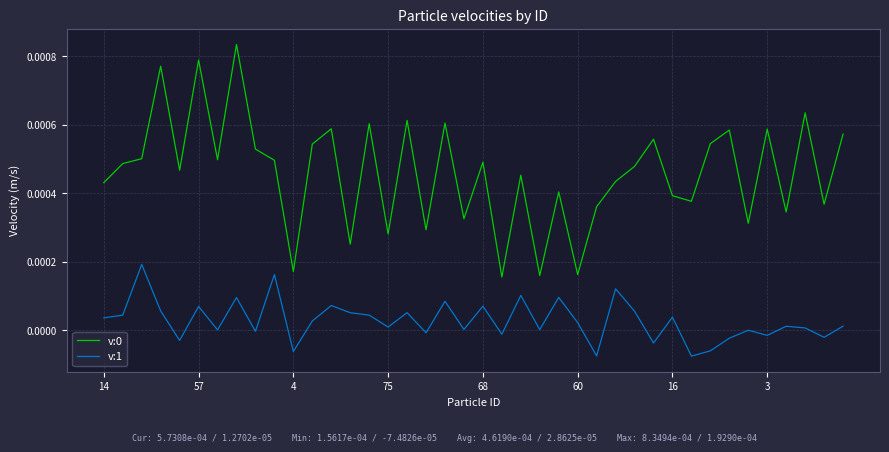

True or false: v:1 and v:0 intersect in this chart.

False